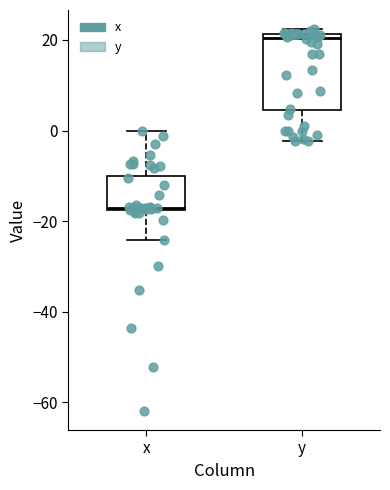

Where is the lower edge of the box for y on the y-axis? The values are not printed on the chart, so give them approximately, as read against the axis.

4